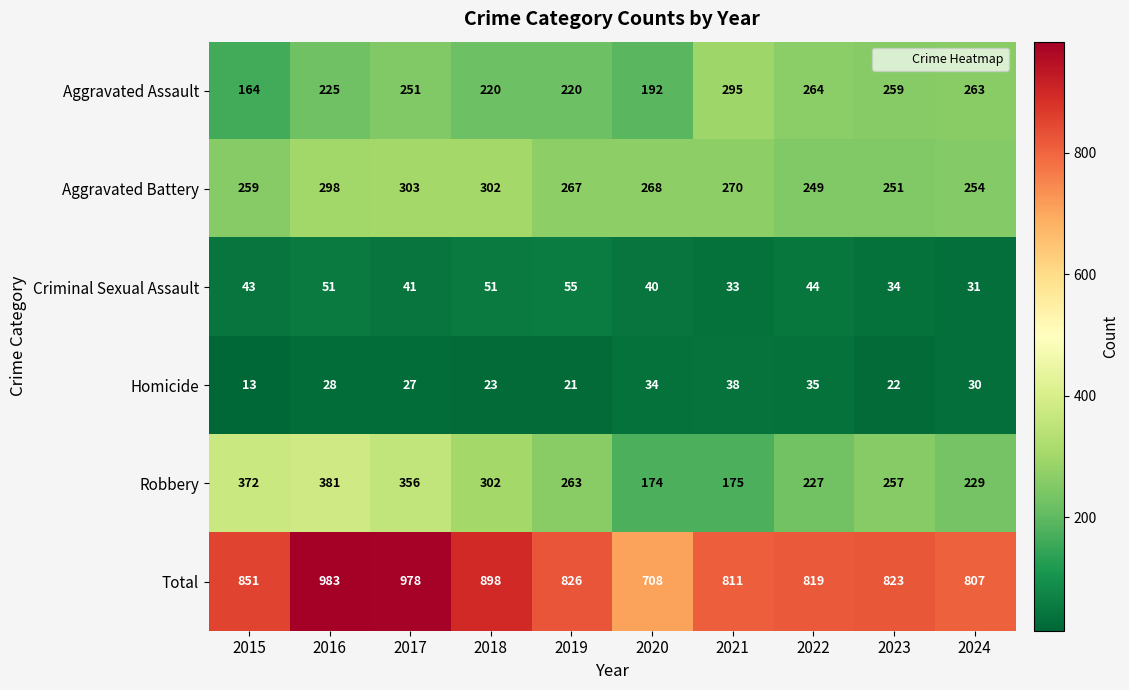

Which series has the widest spread of values?

Total